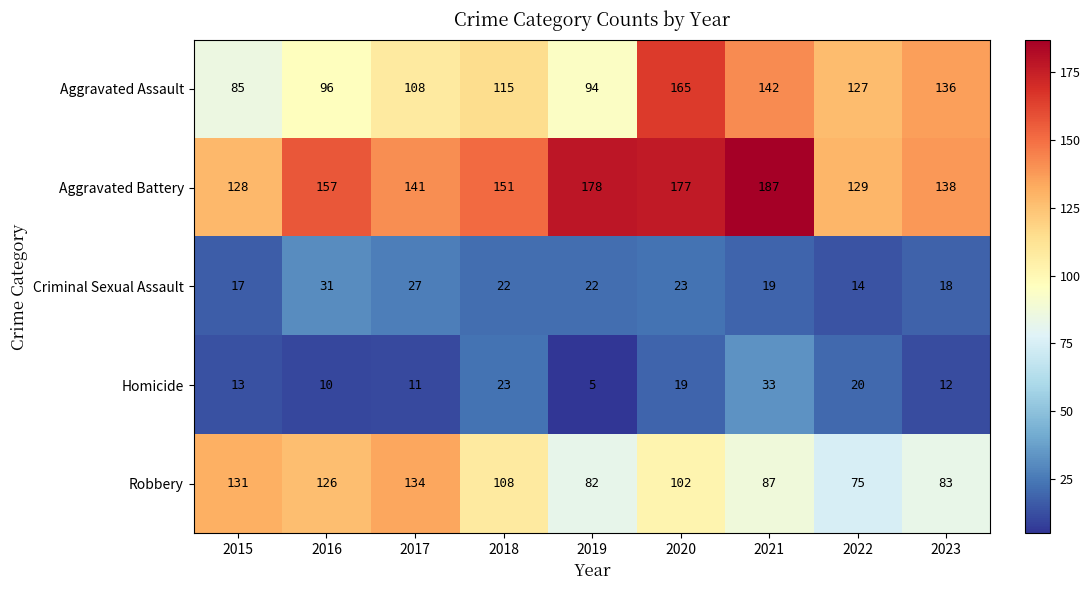

Is the value of Aggravated Battery at 2023 greater than the value of Aggravated Assault at 2022?

Yes